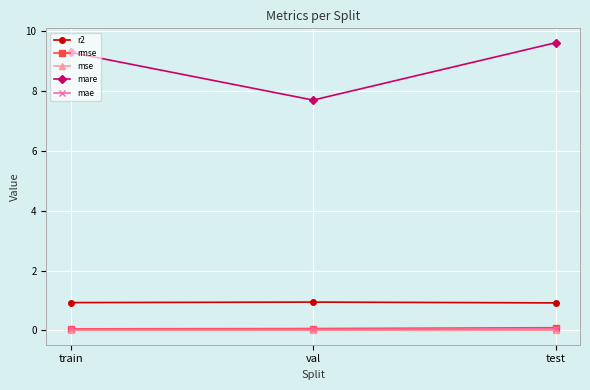

What is the label of the 3rd point from the right?

train